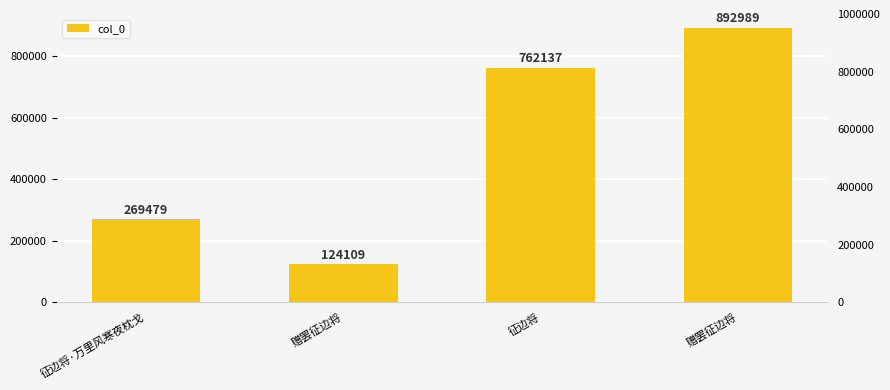

True or false: the data shows 56380 at 赠罢征边将.

False